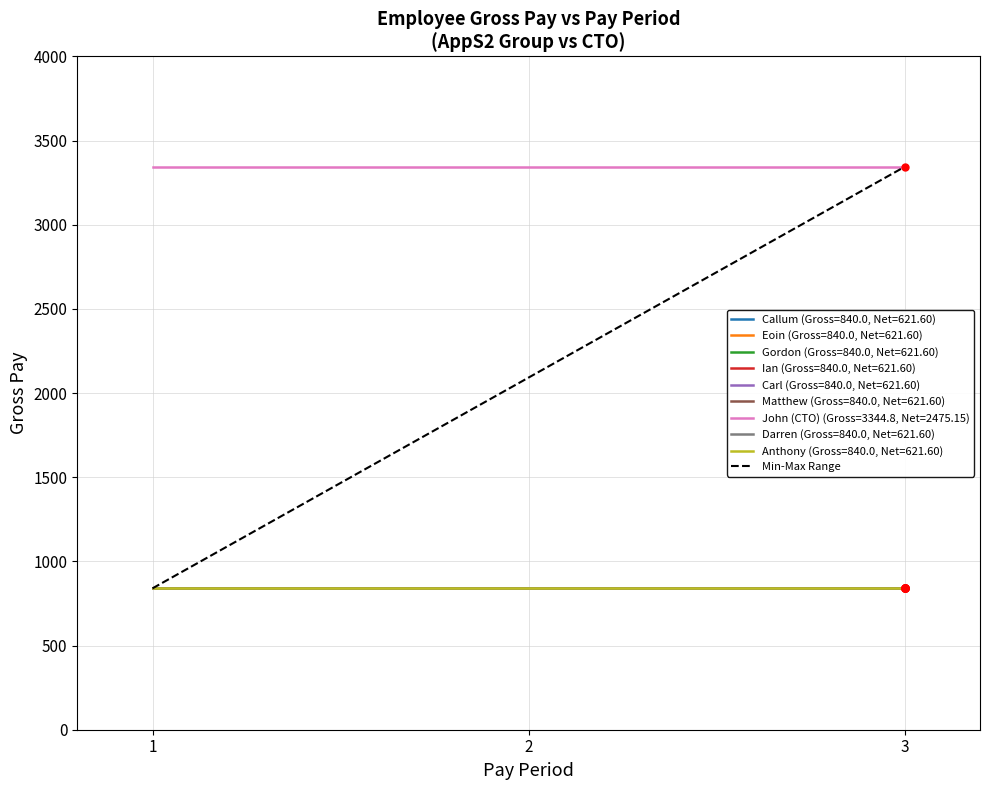

How many data points are above 3344?

1